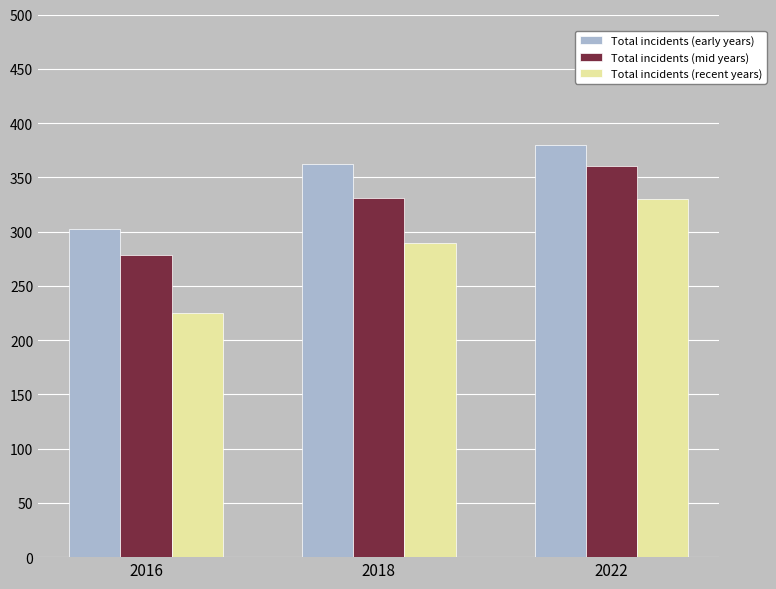

Reading left to right, extract all data points from this chart.

Total incidents (early years): 302	362	380
Total incidents (mid years): 278	331	360
Total incidents (recent years): 225	289	330